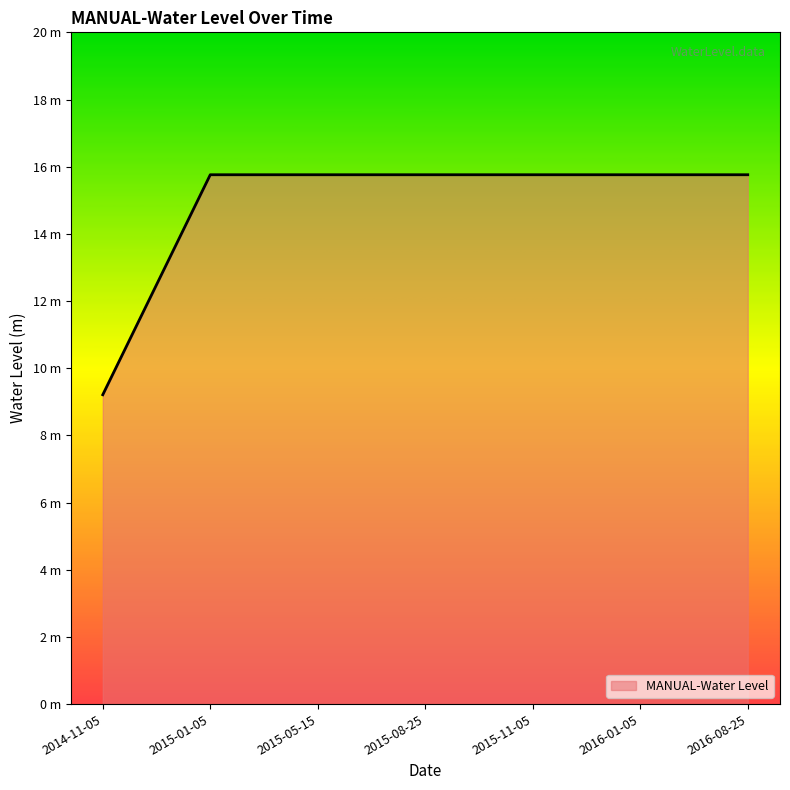

Is it true that the value at 2015-08-25 is 28.2?

False